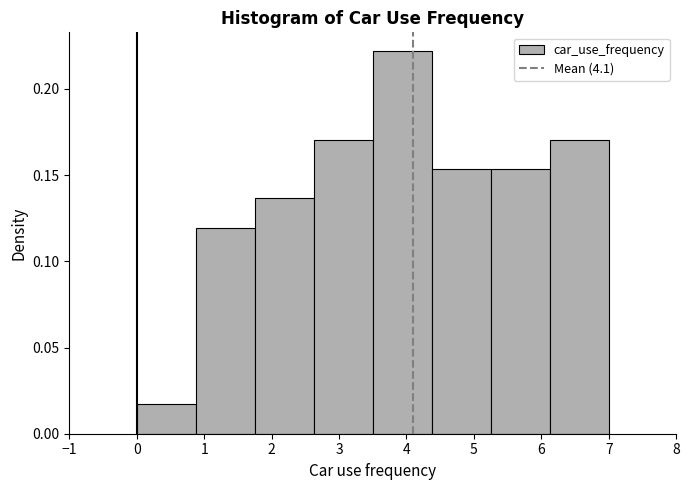

Reading left to right, transcribe this chart: for each bar, give the range it covers on the x-axis and its height. Neither the bar edges nor the heights are printed on the chart, so give them approximately, as read against the axes.

0.0 to 0.9: 0.015
0.9 to 1.8: 0.120
1.8 to 2.6: 0.135
2.6 to 3.5: 0.170
3.5 to 4.4: 0.220
4.4 to 5.3: 0.155
5.3 to 6.1: 0.155
6.1 to 7.0: 0.170